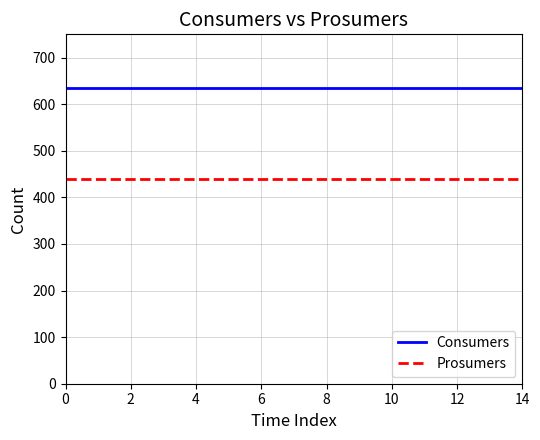

List the series in order of their overall mean, lowest first.

Prosumers, Consumers